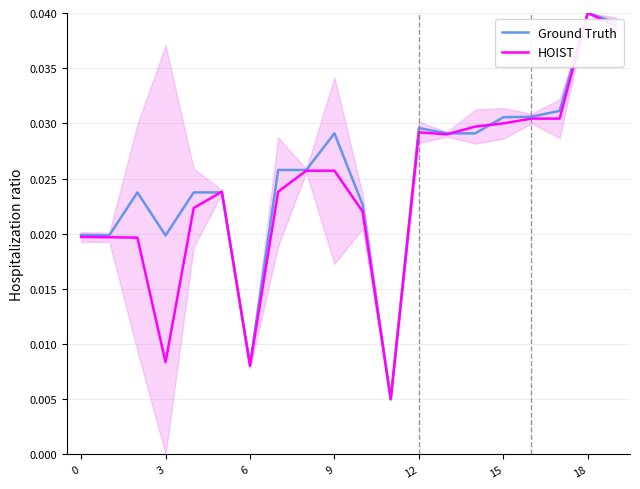

Which series has the largest total across all categories?

Ground Truth